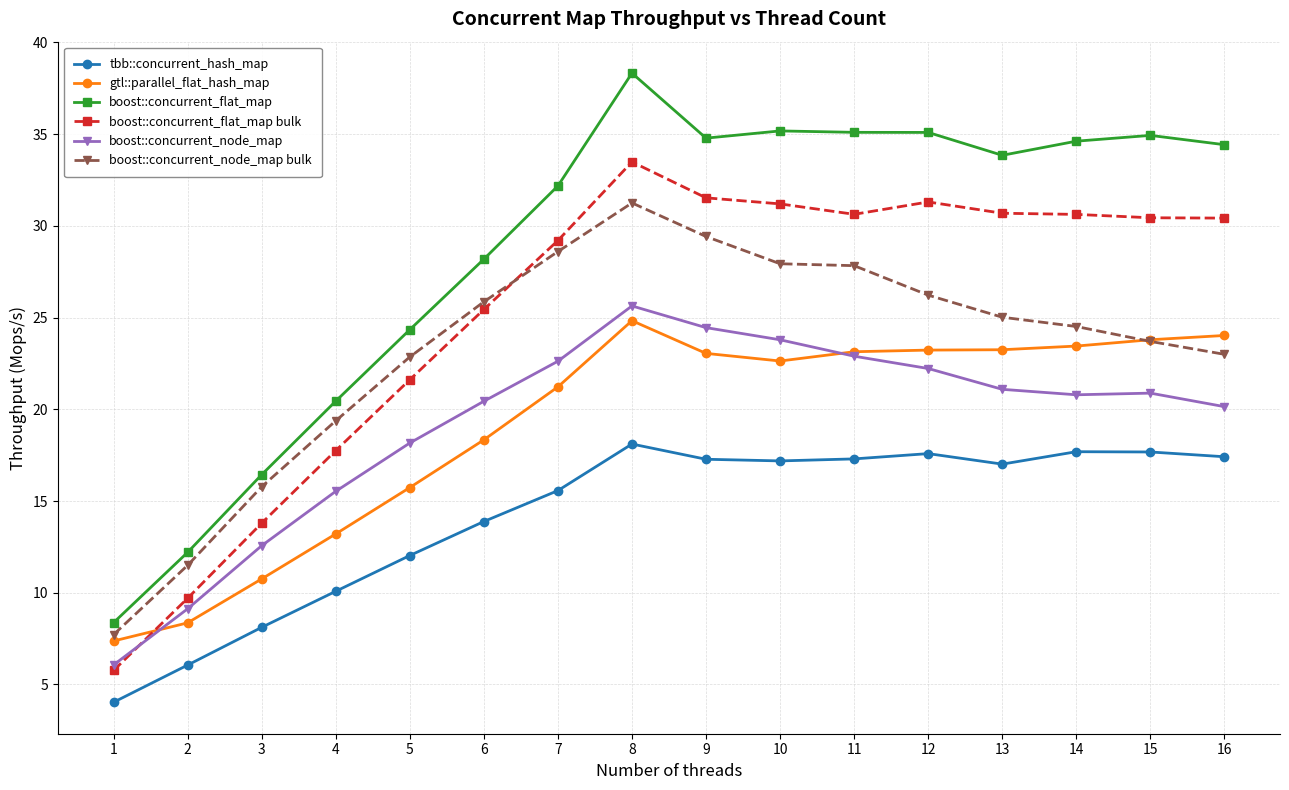

Is the value of boost::concurrent_flat_map bulk at 5 greater than the value of boost::concurrent_flat_map at 3?

Yes